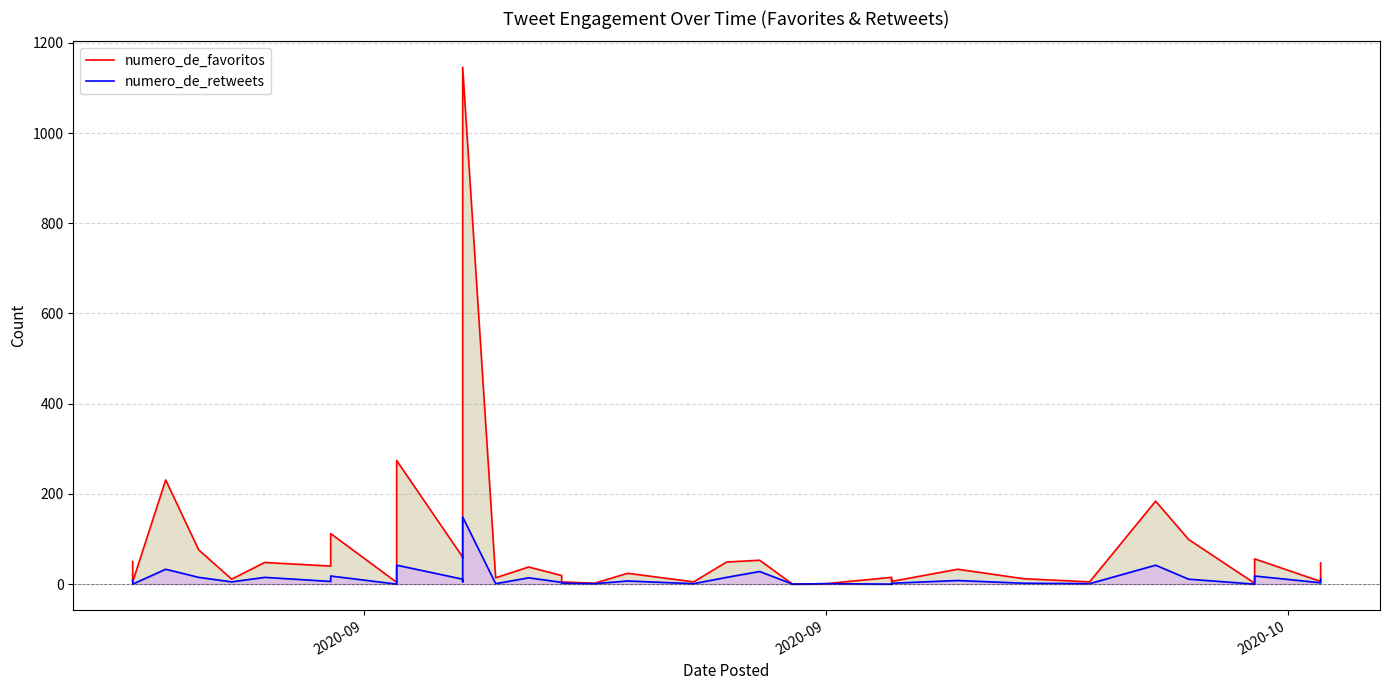

What are all the series names shown in the legend?

numero_de_favoritos, numero_de_retweets